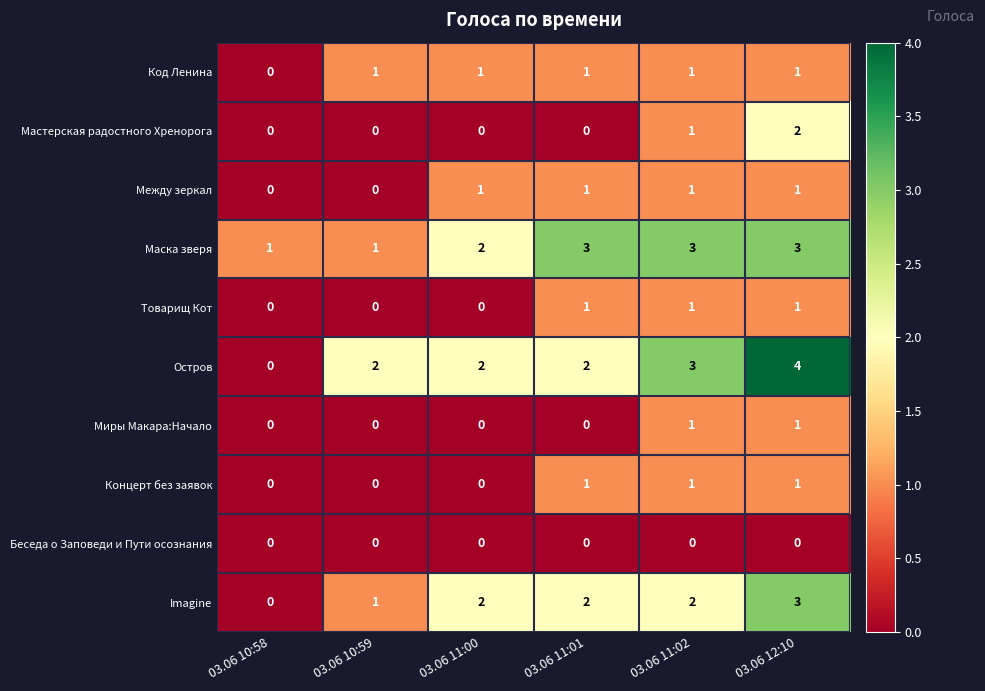

What is the spread (max minus min) of values at 03.06 11:01?

3